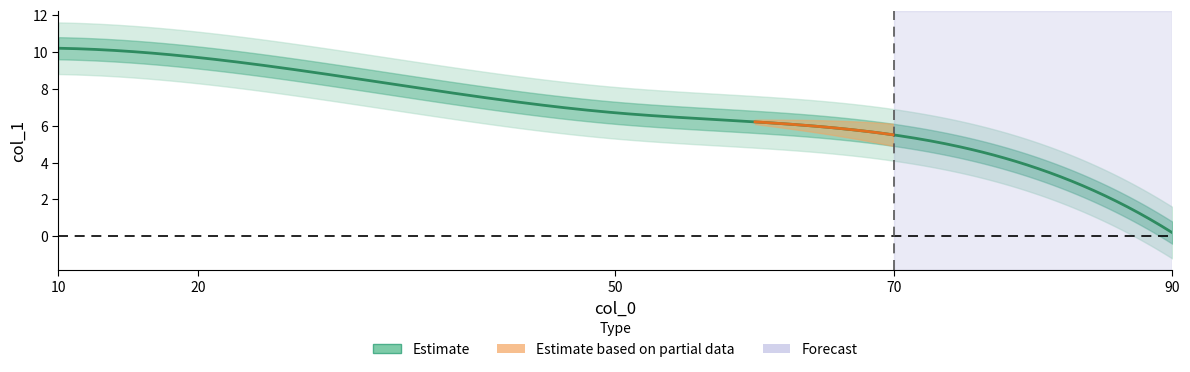

At which label does the data first exceed 6?

10